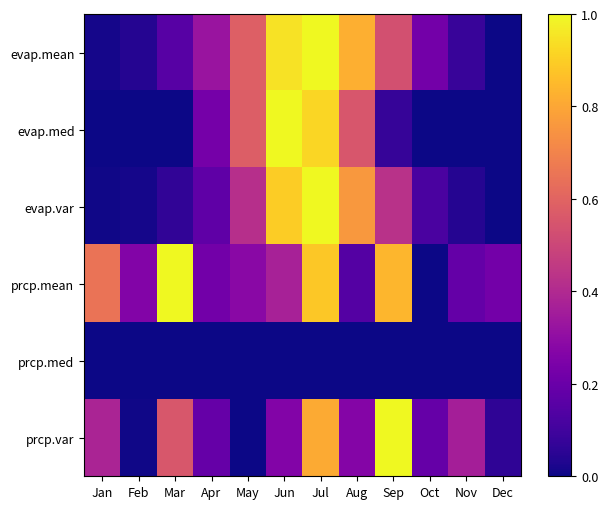

At Jul, list the series in order from largest to smallest.

evap.mean, evap.var, evap.med, prcp.mean, prcp.var, prcp.med